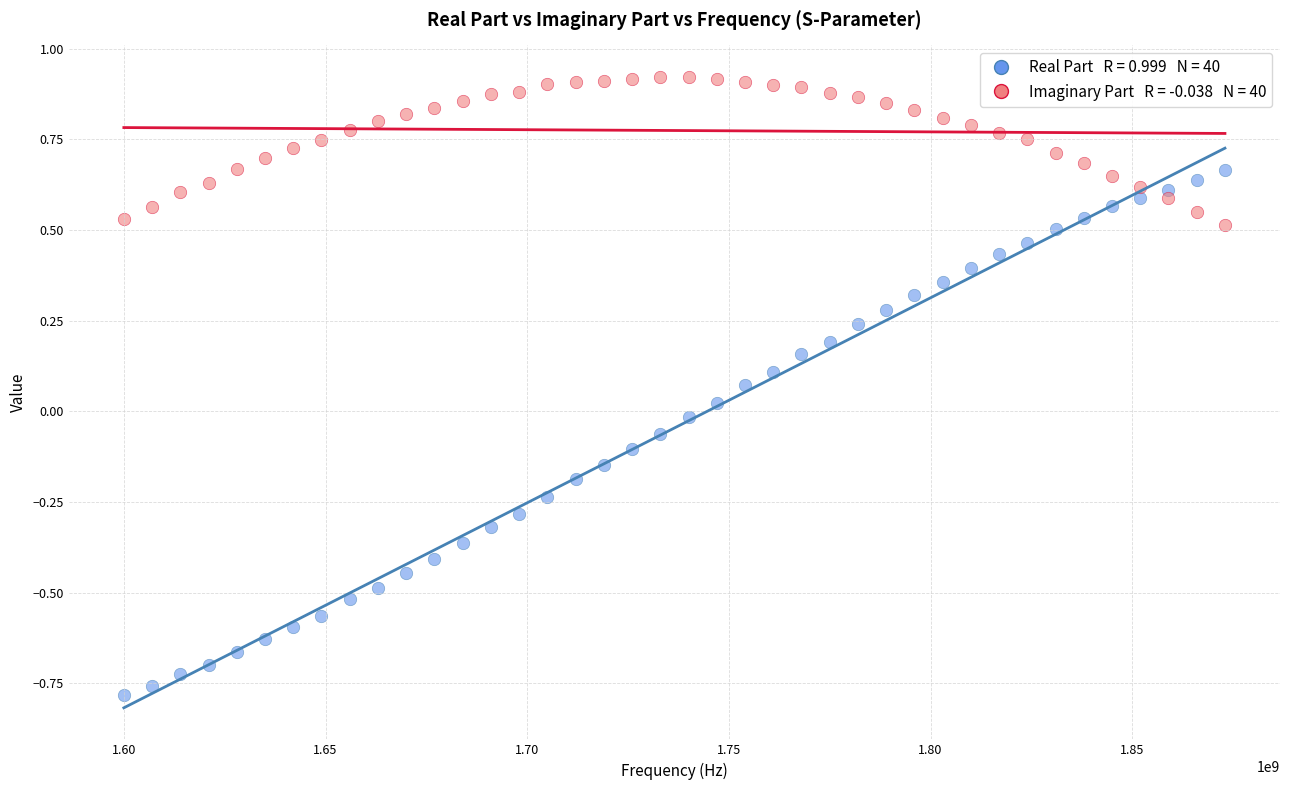

Across all data points, what is the range of X values (max minus min)?

273000000.0